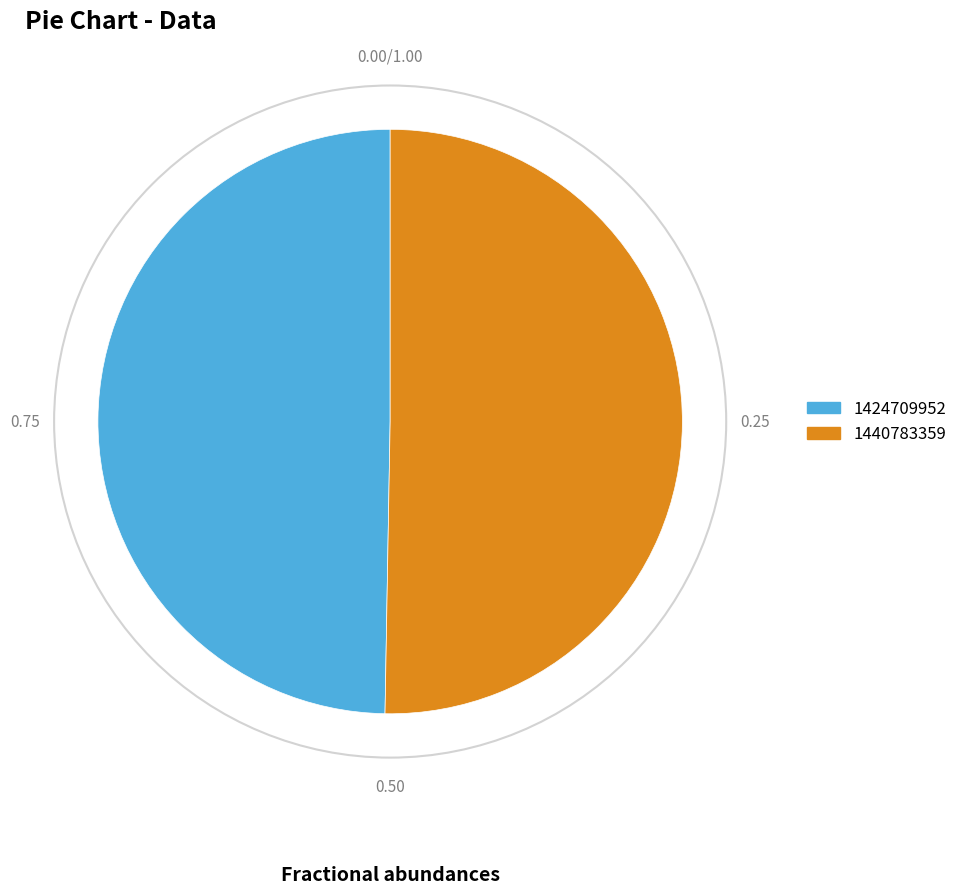

How many slices are in this pie chart?

2